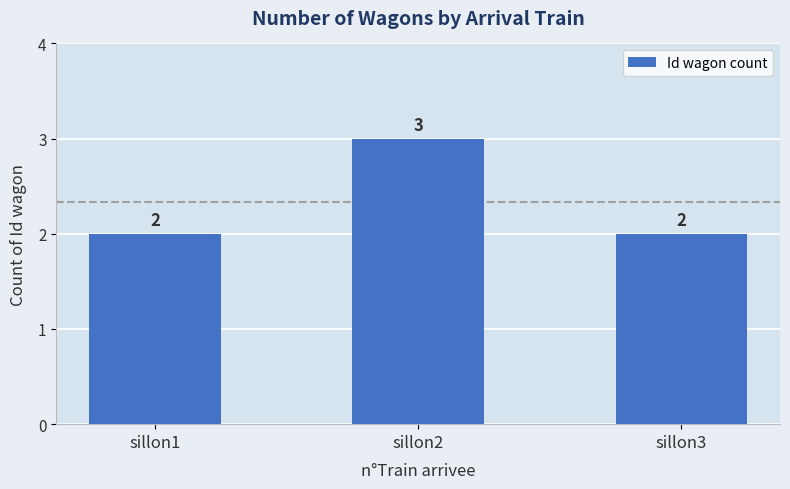

True or false: the data shows 3 at sillon2.

True